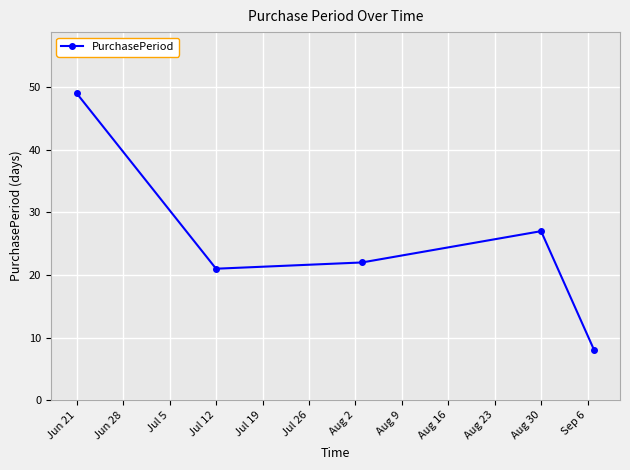

How many points are higher than both their immediate neighbors (excluding endpoints)?

1